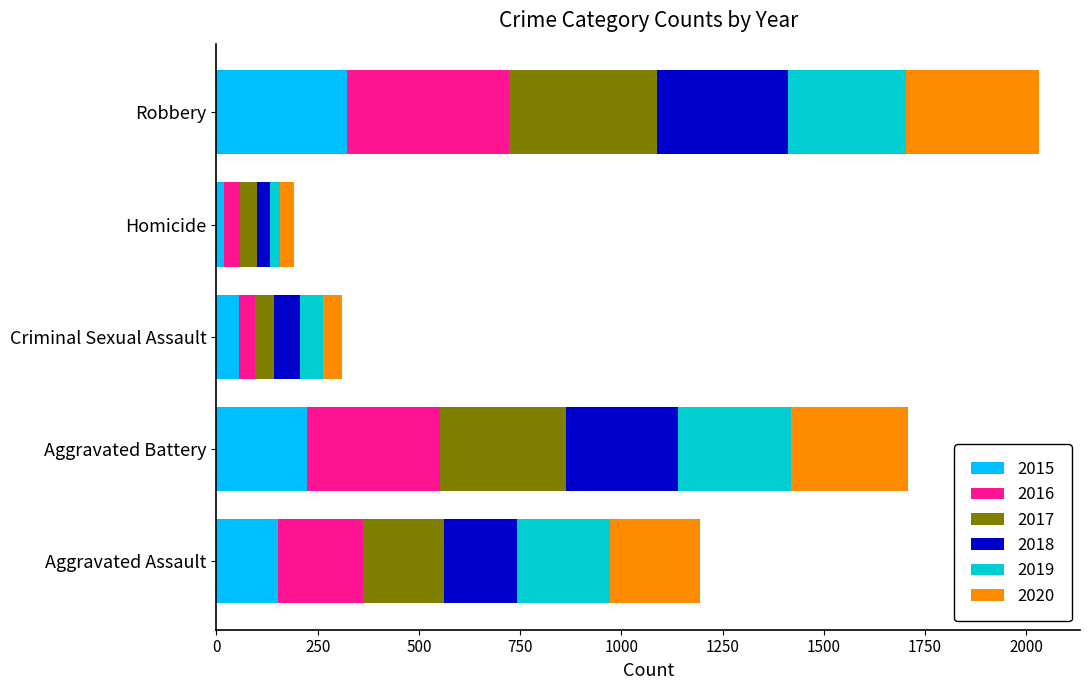

What is the total value across all series at Robbery?

2031